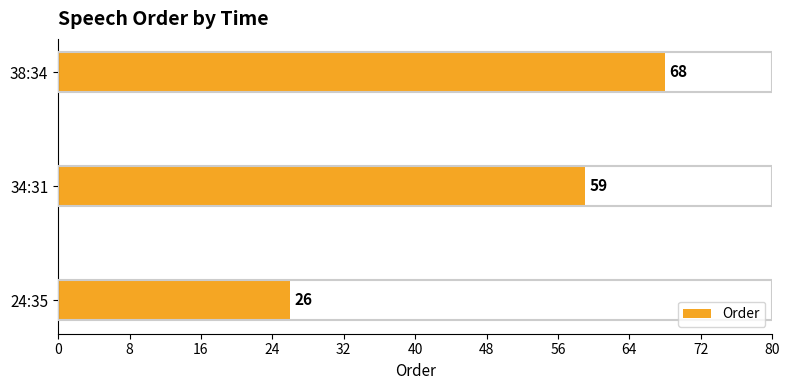

Rank the categories by value from highest to lowest.

38:34, 34:31, 24:35